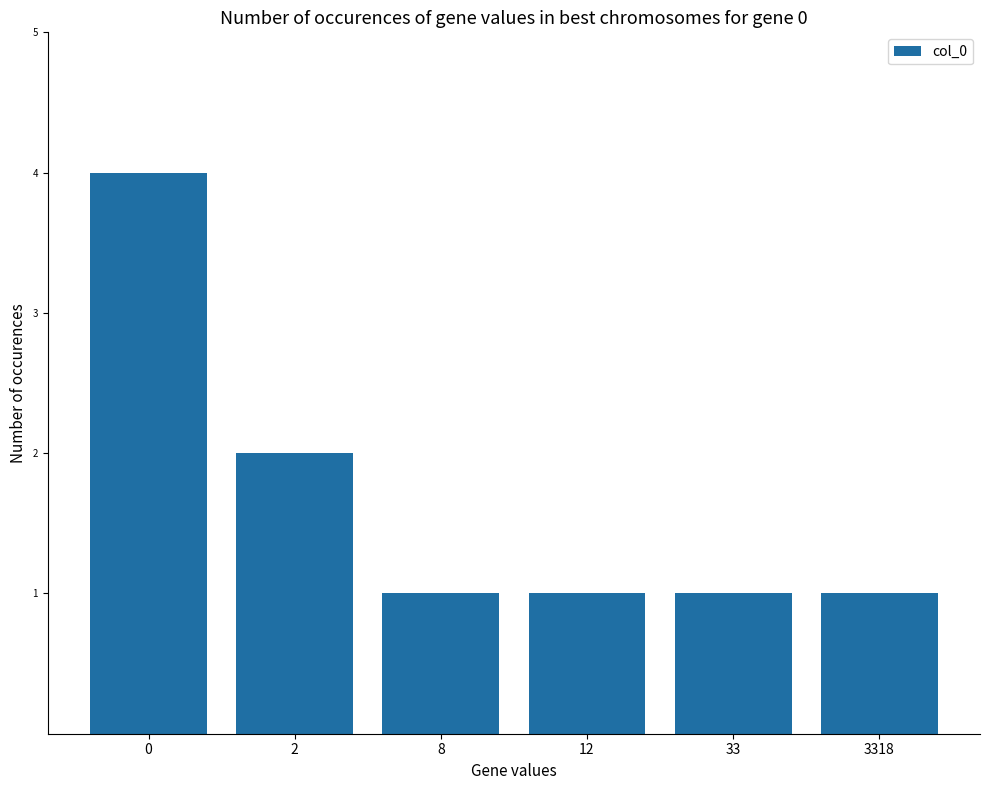

Does the chart contain stacked bars?

No